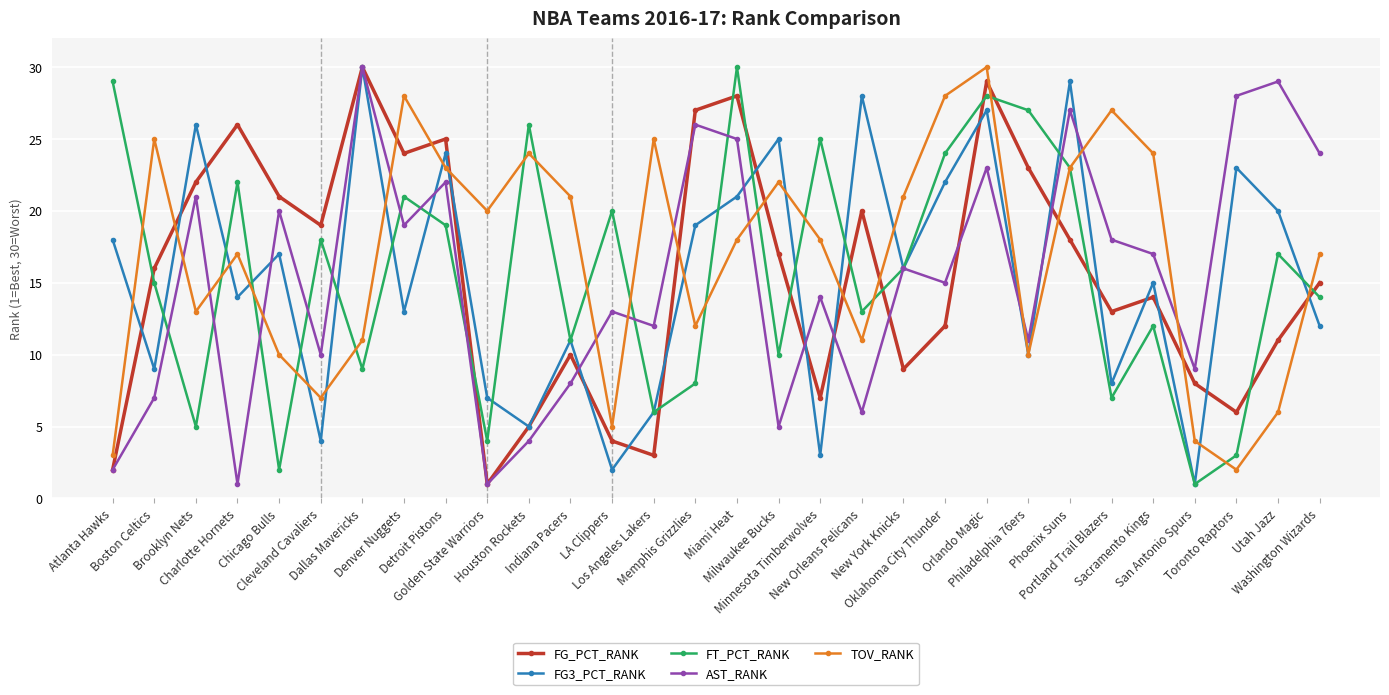

What is the difference between the second highest and minimum values in the AST_RANK series?

28